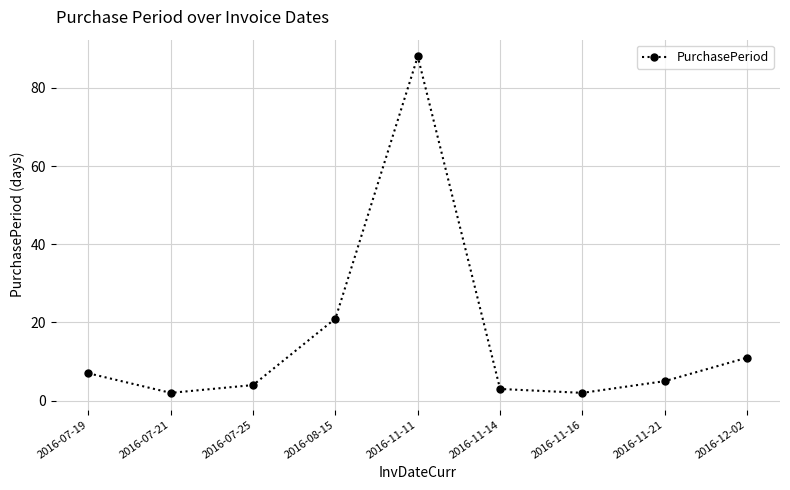

What is the difference between the values at 2016-08-15 and 2016-07-21?

19